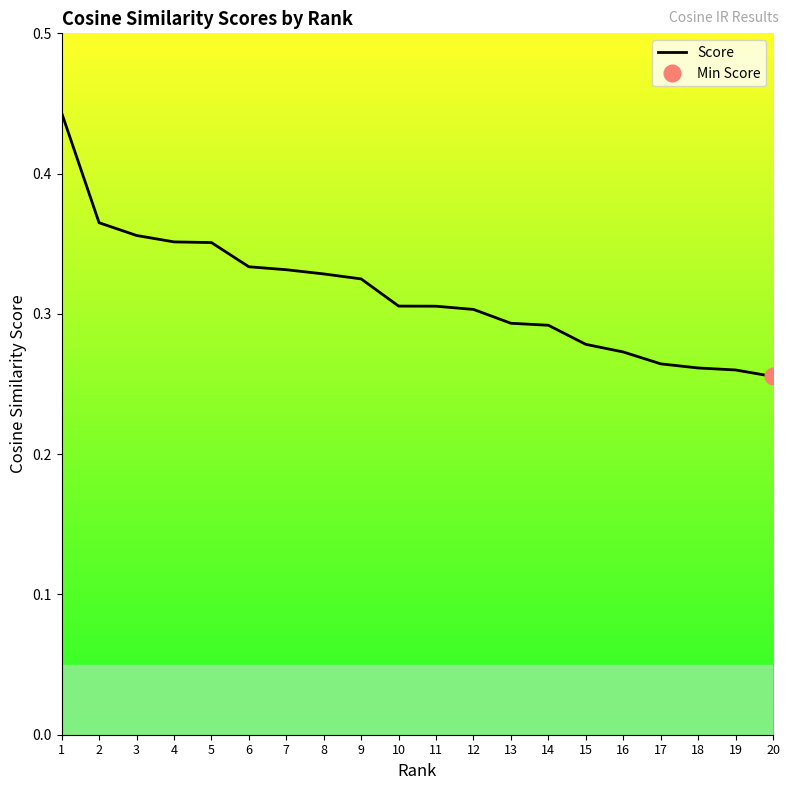

What is the value of the 7th point from the left?

0.3